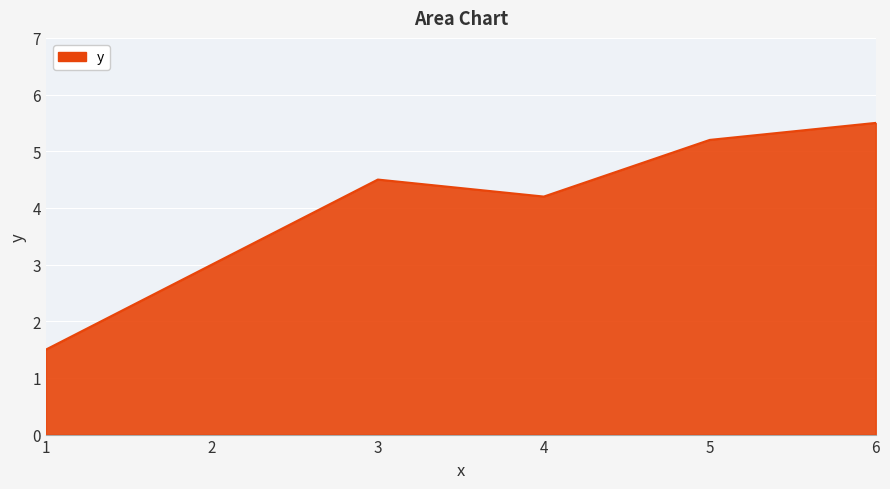

At which label does the data first exceed 4?

3